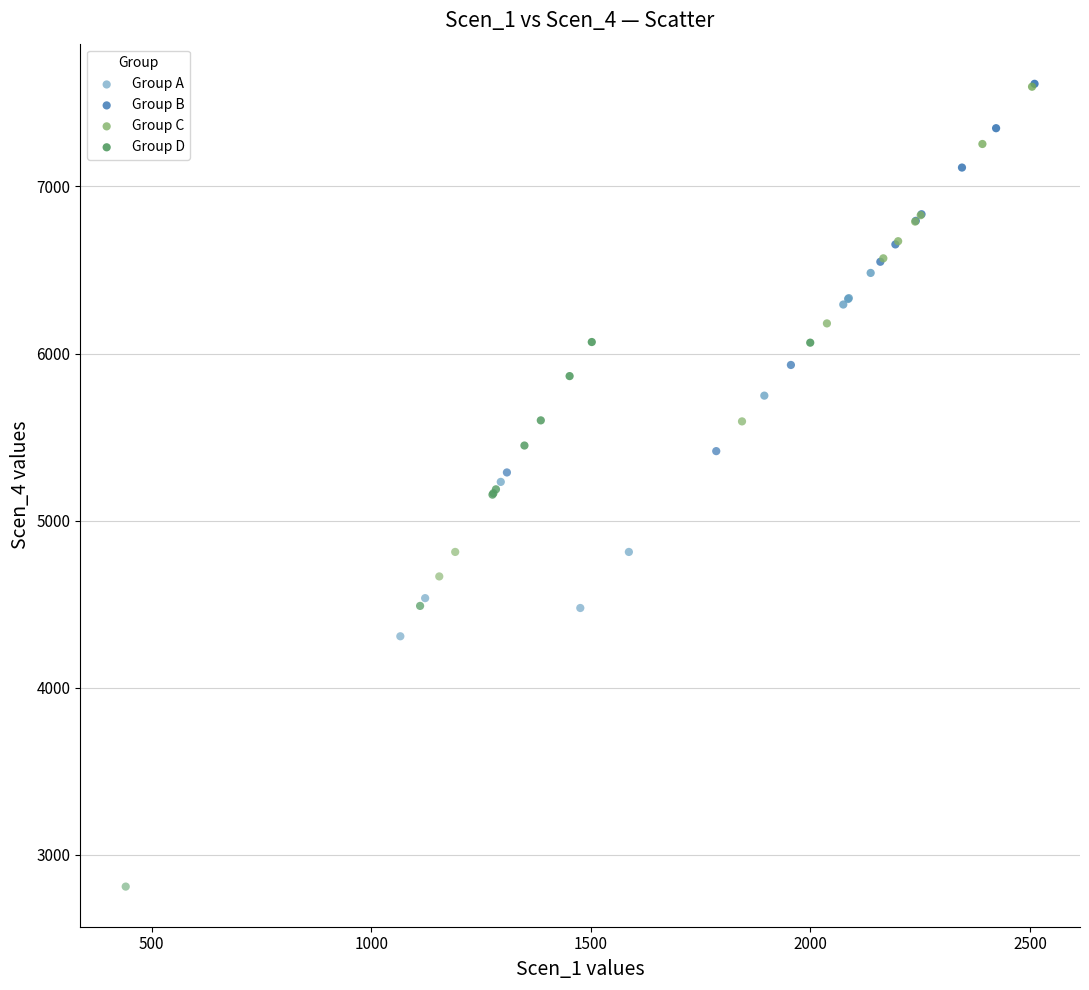

Which series has the widest spread of Y values?

Group D